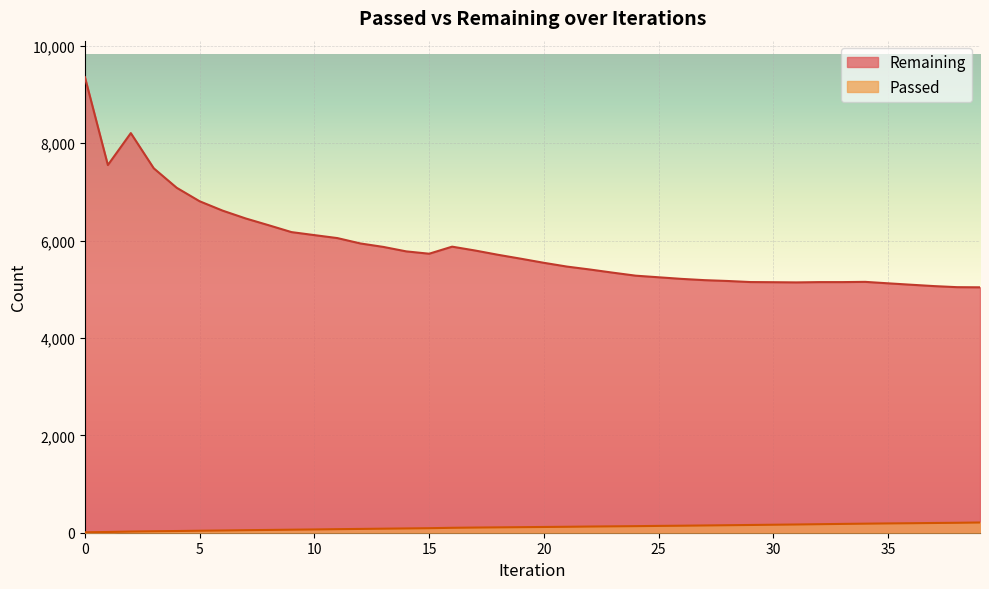

Reading right to left, transcribe all the data shown in this chart.

Passed: 210	204	200	195	191	186	181	175	169	164	159	154	149	144	140	135	131	127	122	118	114	110	106	101	93	88	83	78	73	67	62	57	52	46	41	35	30	24	15	9
Remaining: 5040	5043	5065	5093	5122	5152	5147	5147	5141	5145	5148	5170	5187	5213	5246	5279	5341	5406	5466	5543	5627	5708	5796	5875	5730	5778	5870	5941	6051	6112	6174	6316	6455	6615	6807	7084	7484	8207	7551	9357